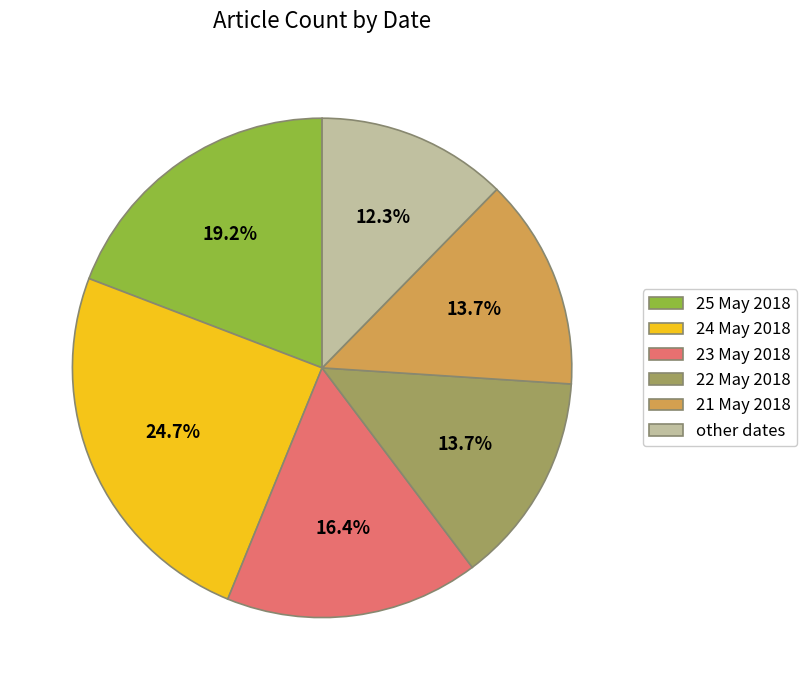

The 21 May 2018 slice represents 14% of the pie. True or false?

True